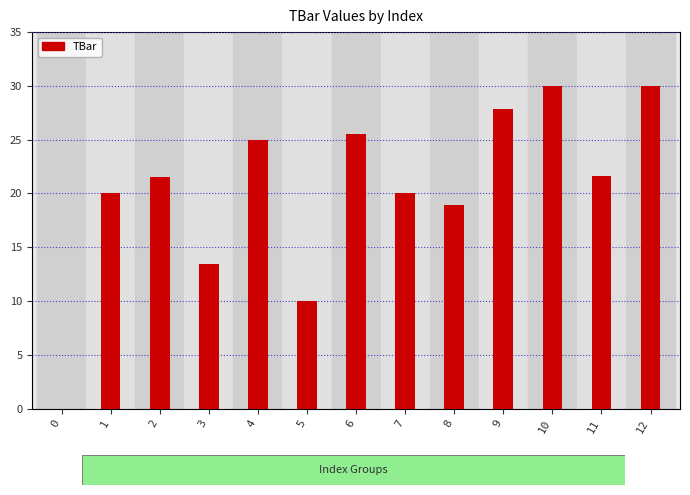

What is the sum of all values?

263.8